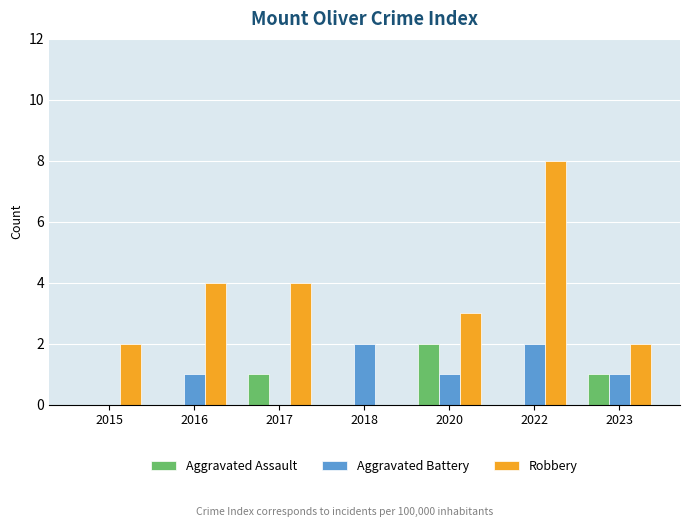

Reading left to right, extract all data points from this chart.

Aggravated Assault: 2015=0	2016=0	2017=1	2018=0	2020=2	2022=0	2023=1
Aggravated Battery: 2015=0	2016=1	2017=0	2018=2	2020=1	2022=2	2023=1
Robbery: 2015=2	2016=4	2017=4	2018=0	2020=3	2022=8	2023=2